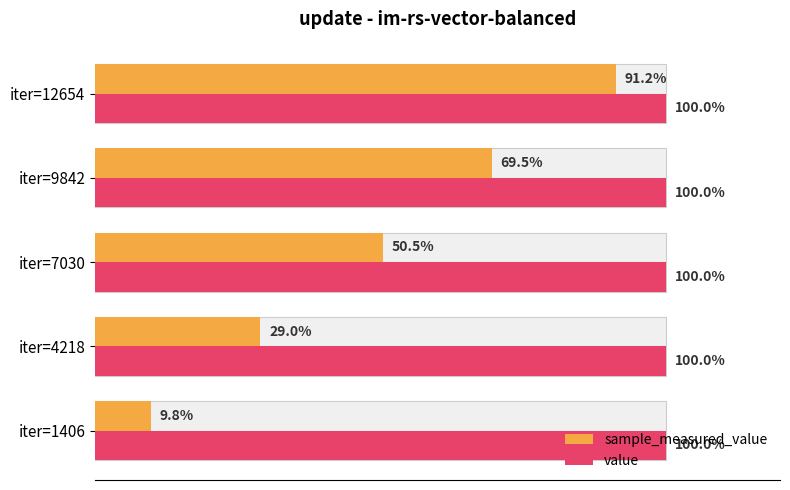

How many bars are there in each group?

2